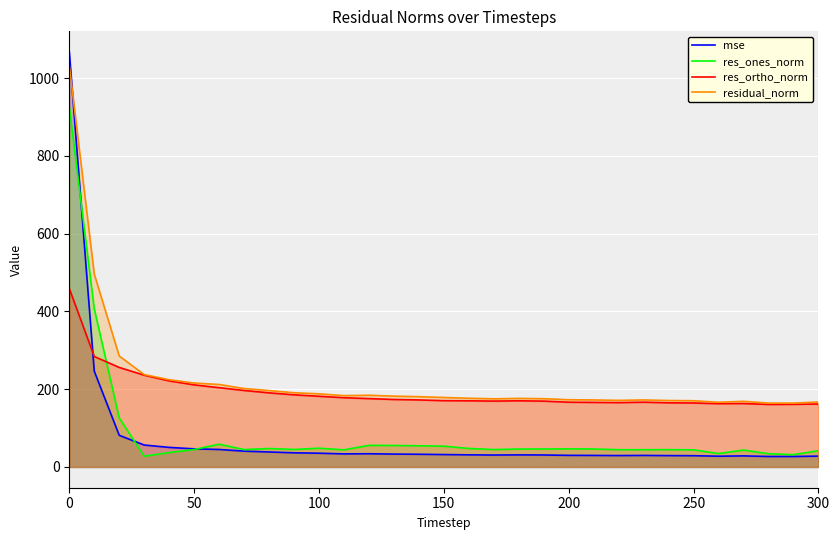

True or false: res_ortho_norm and residual_norm cross at least once.

False